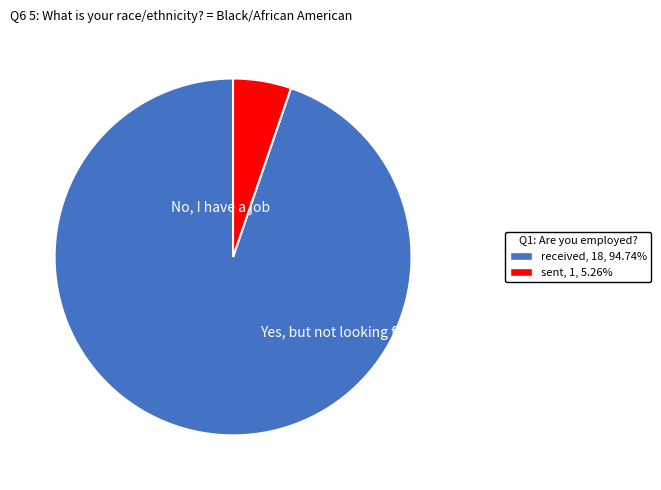

True or false: sent accounts for 1% of the total.

False